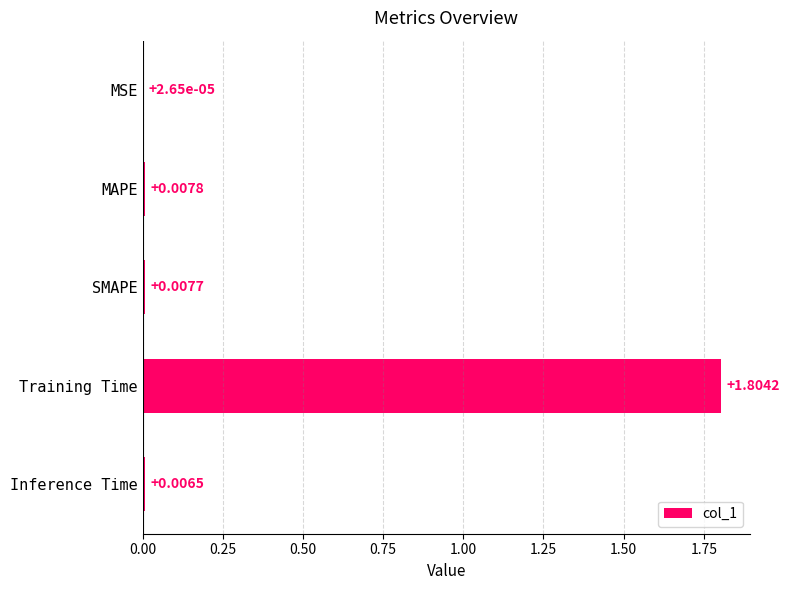

Count the number of data series in this chart.

1